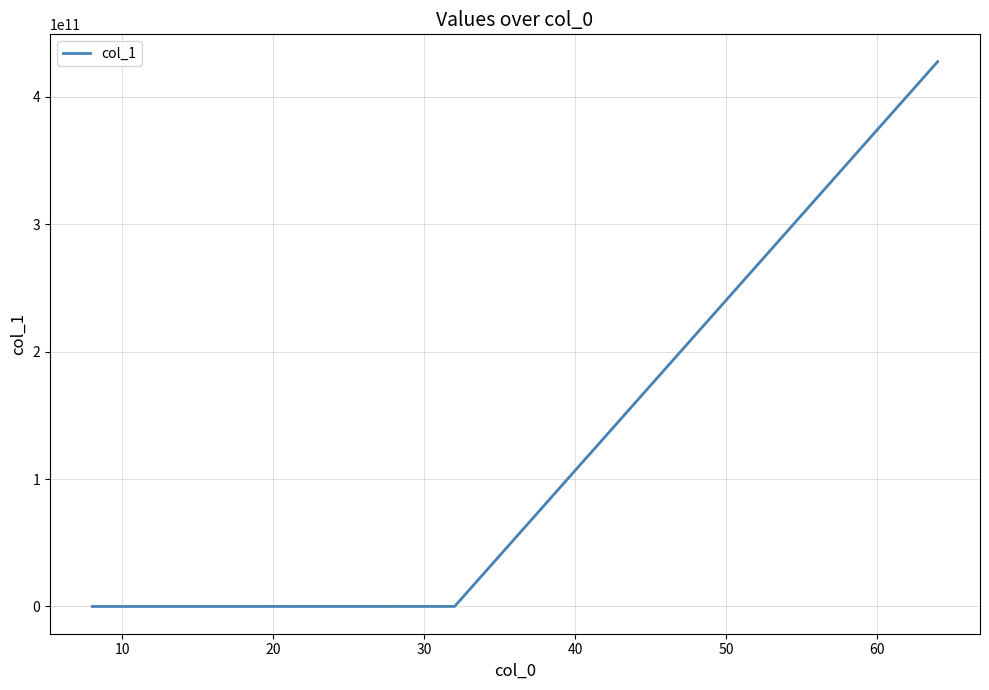

Count the number of categories in the chart.

4